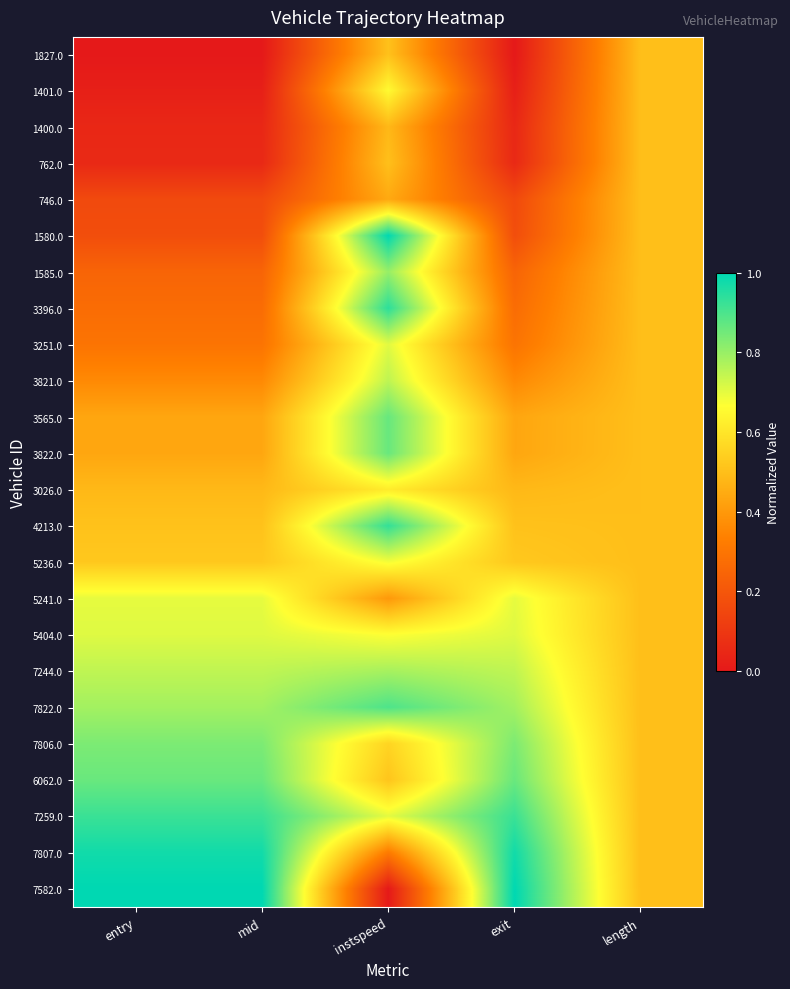

At length, list the series in order from smallest to largest.

1827.0, 1401.0, 1400.0, 762.0, 746.0, 1580.0, 1585.0, 3396.0, 3251.0, 3821.0, 3565.0, 3822.0, 3026.0, 4213.0, 5236.0, 5241.0, 5404.0, 7244.0, 7822.0, 7806.0, 6062.0, 7259.0, 7807.0, 7582.0